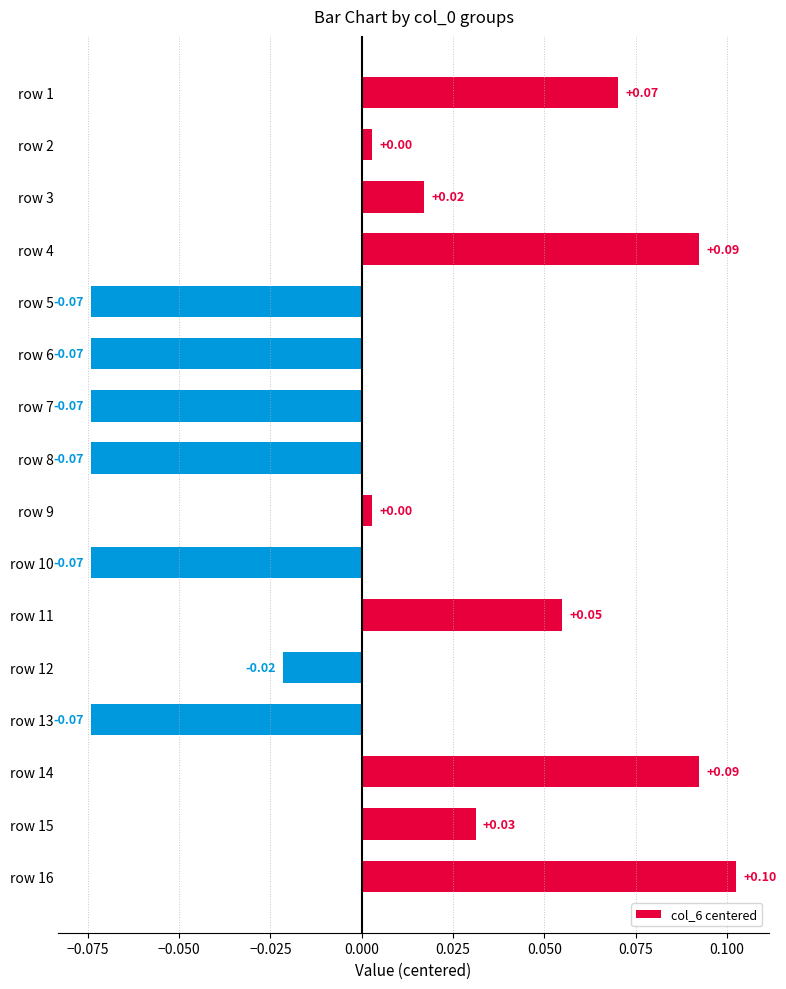

Between row 14 and row 5, which is larger?

row 14